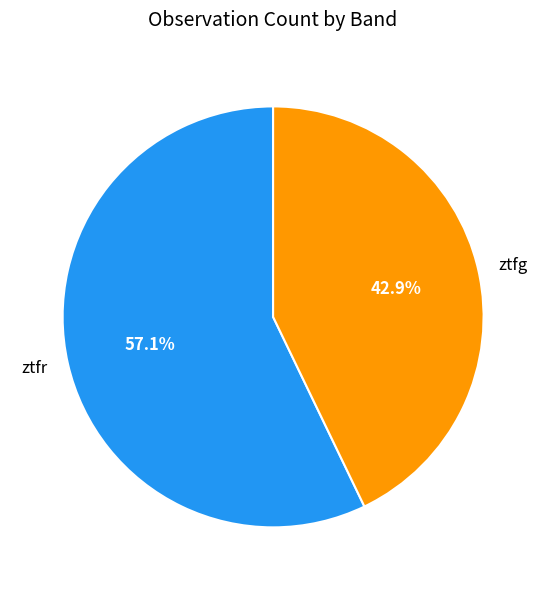

True or false: ztfr accounts for 44% of the total.

False